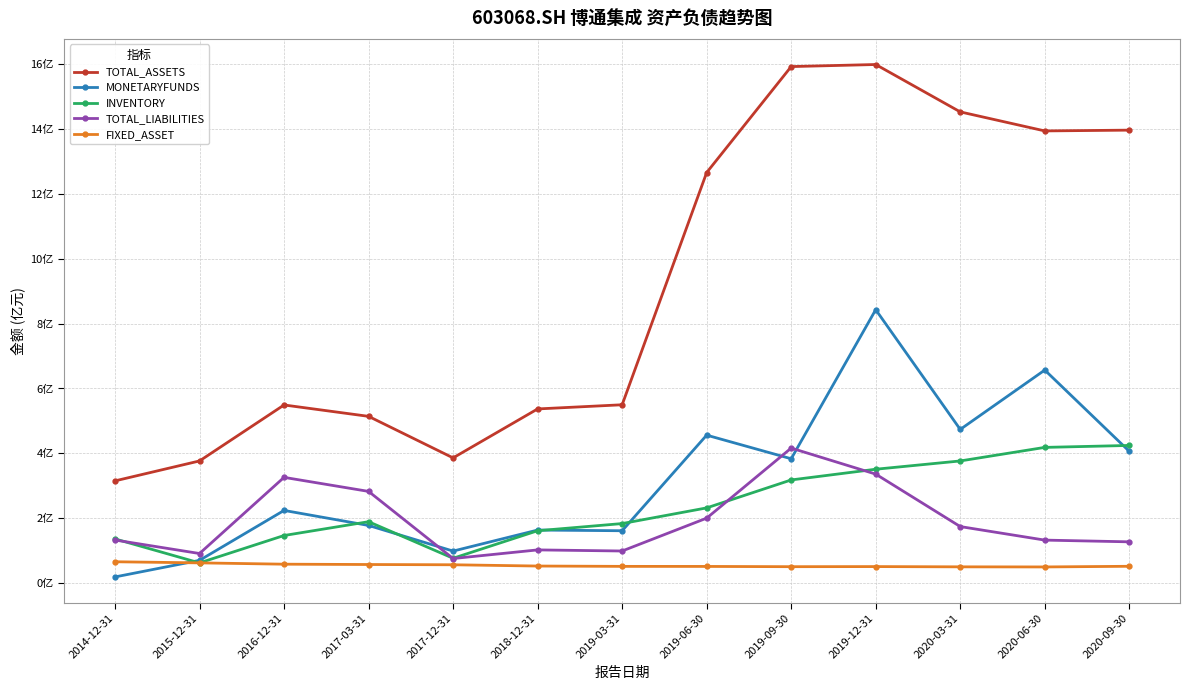

Is the value of TOTAL_ASSETS at 2016-12-31 greater than the value of MONETARYFUNDS at 2020-06-30?

No